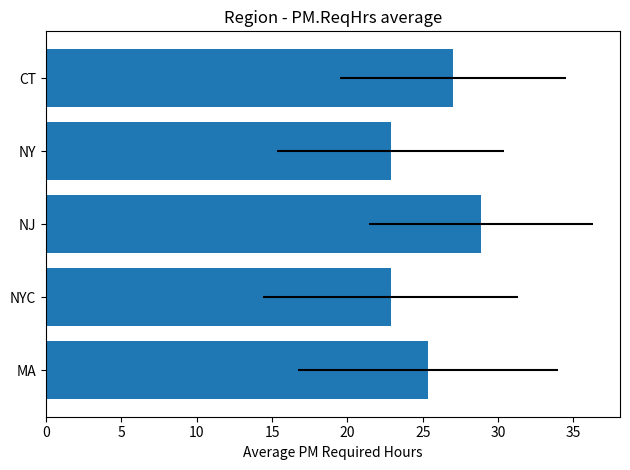

What is the sum of the values at NJ and NY?

51.7